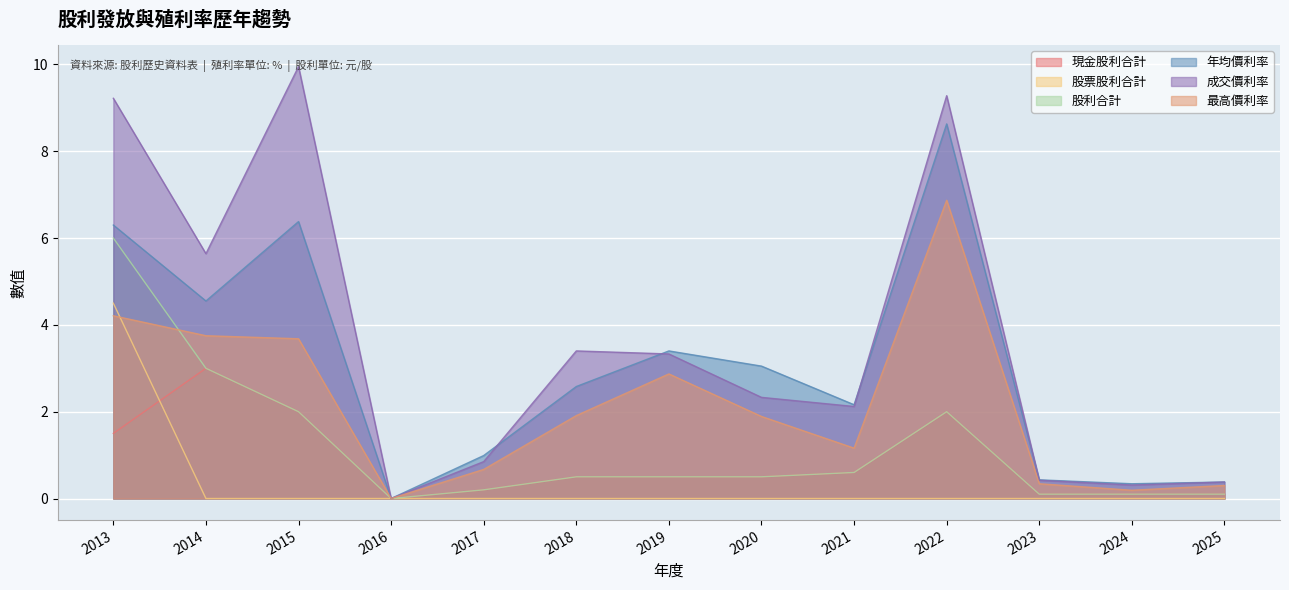

What is the difference between the maximum and minimum values in the 股票股利合計 series?

4.5